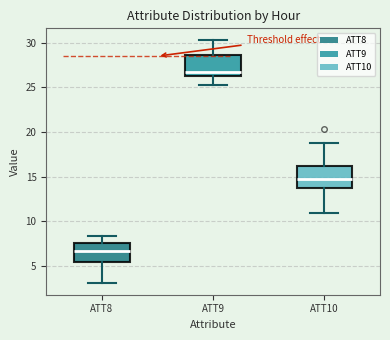

Reading left to right, read every box against the y-axis: the position of its median line, the range the box covers, and the ends of its whiskers. The values are not printed on the chart, so give them approximately, as read against the axis.

ATT8: median 6.5, box 5.5 to 7.5, whiskers 3.0 to 8.5
ATT9: median 26.5 (just above the box's lower edge), box 26.5 to 28.5, whiskers 25.5 to 30.5
ATT10: median 15.0, box 13.5 to 16.0, whiskers 11.0 to 18.5